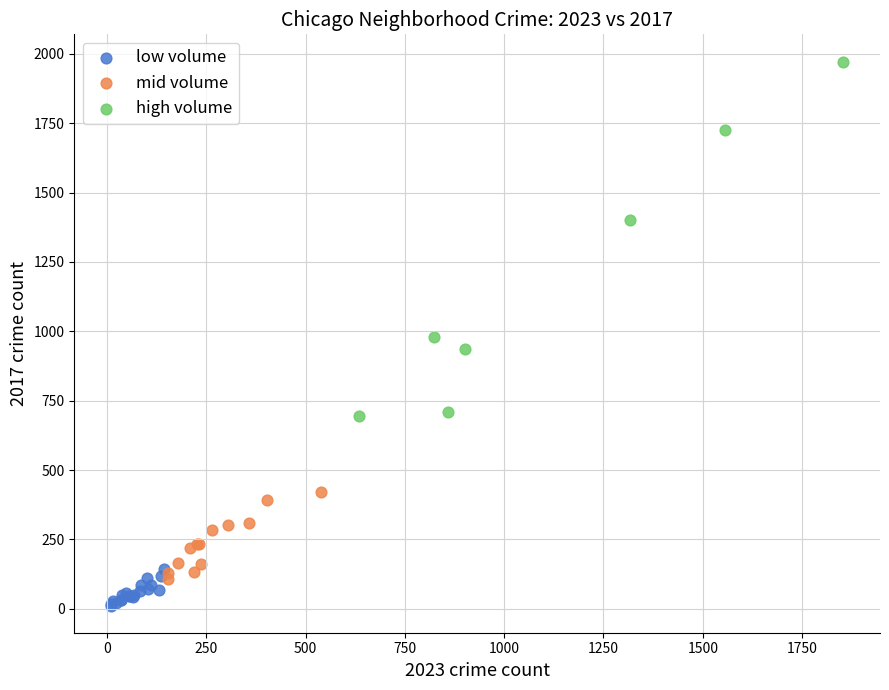

Which series reaches the minimum Y coordinate?

low volume